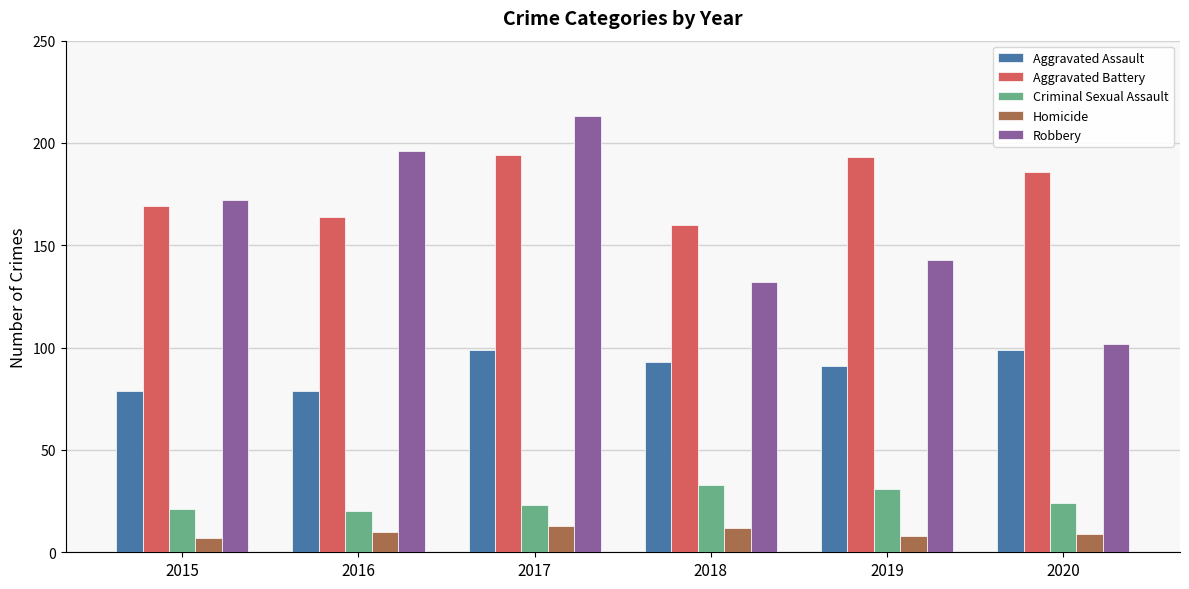

What are all the series names shown in the legend?

Aggravated Assault, Aggravated Battery, Criminal Sexual Assault, Homicide, Robbery